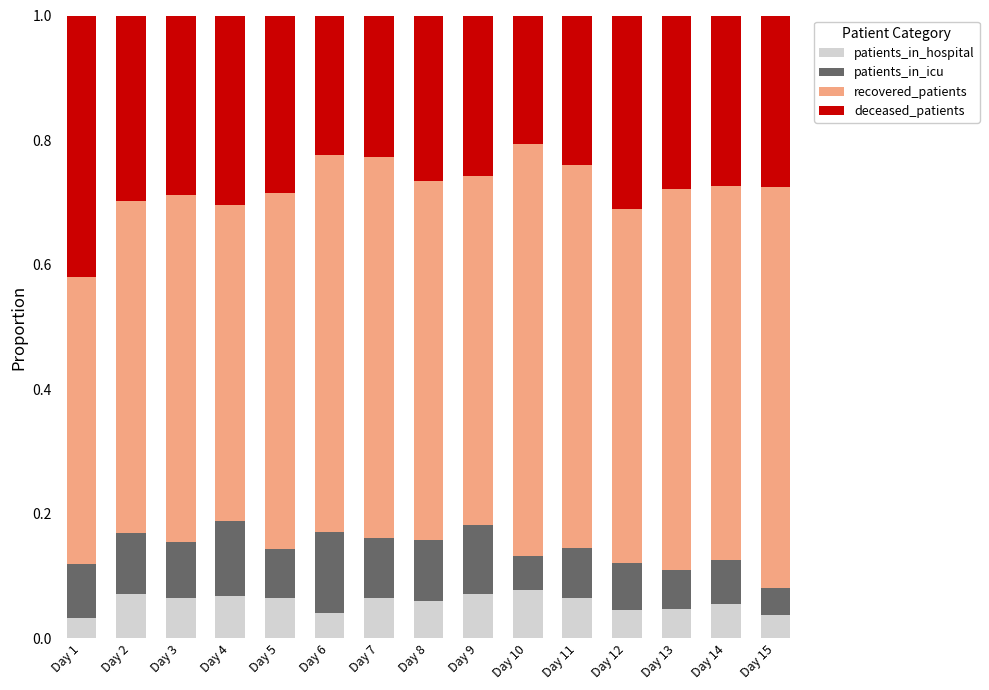

What is the total value across all series at Day 9?

1.0